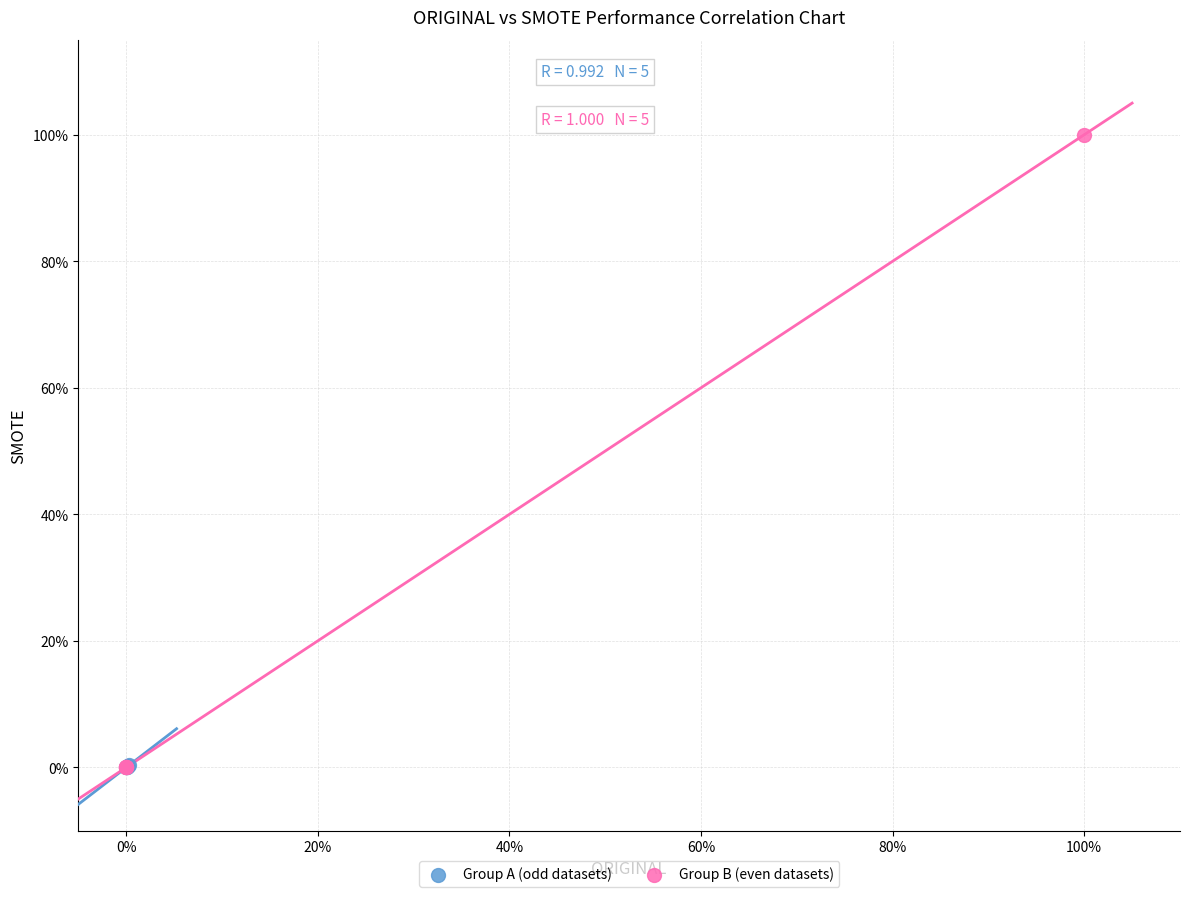

Which series reaches the maximum Y coordinate?

Group B (even datasets)